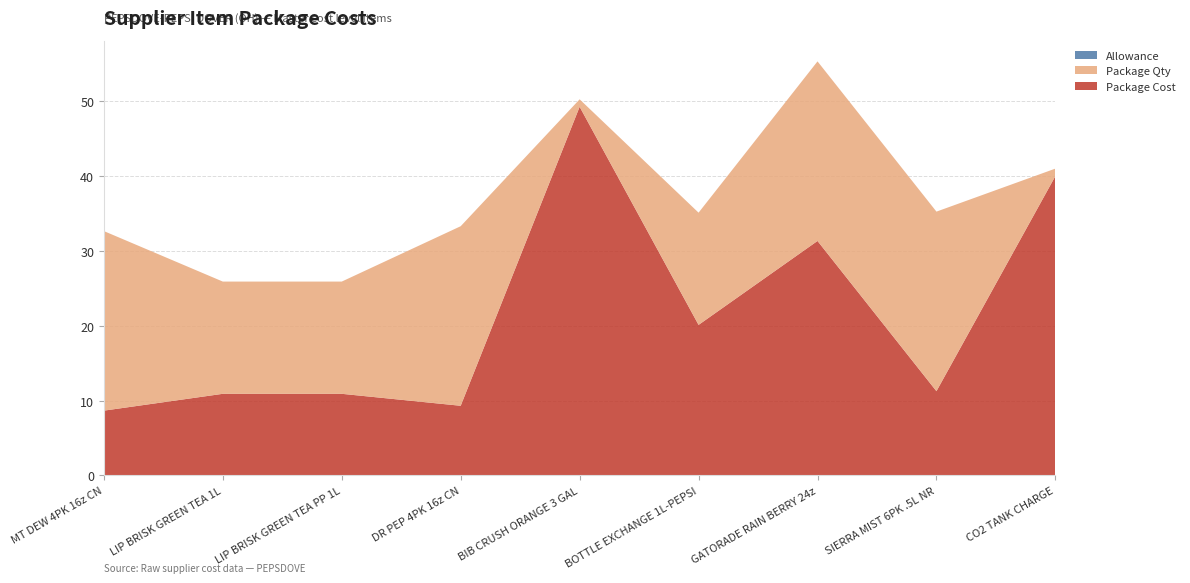

Reading left to right, list all the values displayed in this chart.

Package Cost: 8.7	10.9	10.9	9.3	49.3	20.1	31.3	11.2	40.0
Package Qty: 24.0	15.0	15.0	24.0	1.0	15.0	24.0	24.0	1.0
Allowance: 0.0	0.0	0.0	0.0	0.0	0.0	0.0	0.0	0.0